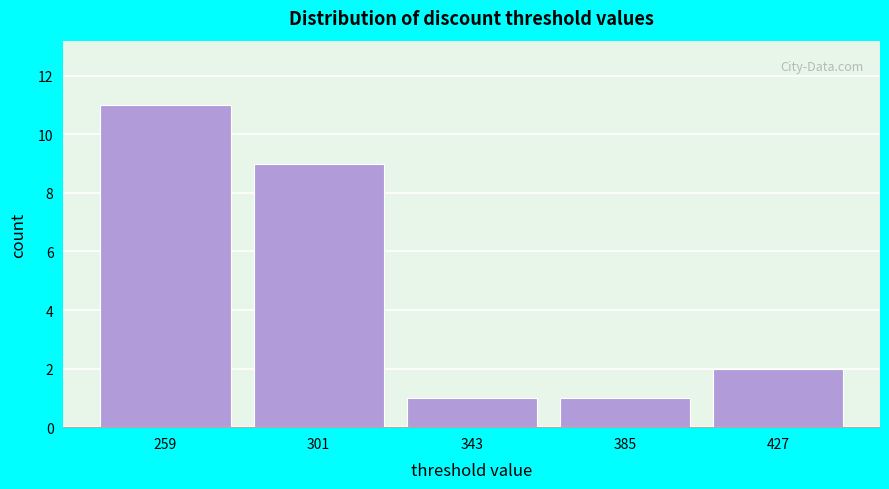

Reading right to left, list all the values displayed in this chart.

2	1	1	9	11